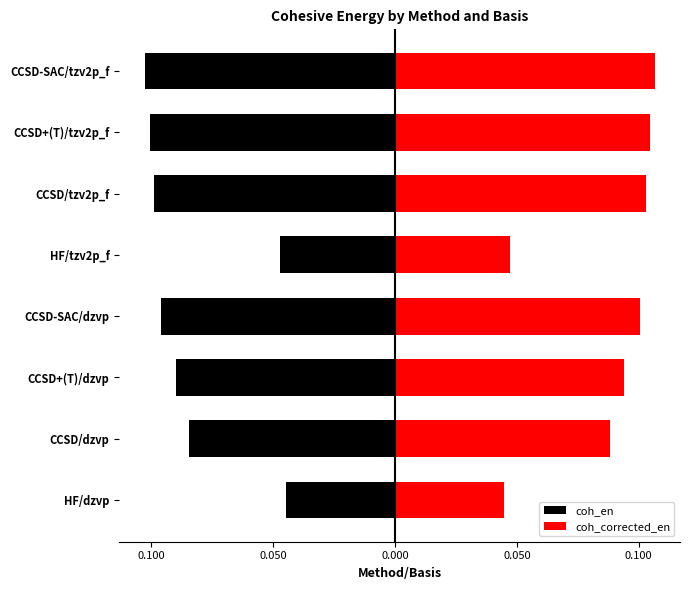

What is the sum of the coh_corrected_en values at CCSD-SAC/dzvp and CCSD/dzvp?

0.2